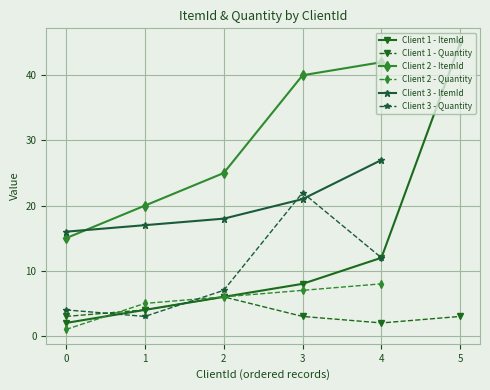

Is it true that Client 2 - ItemId equals 28 at 1?

False